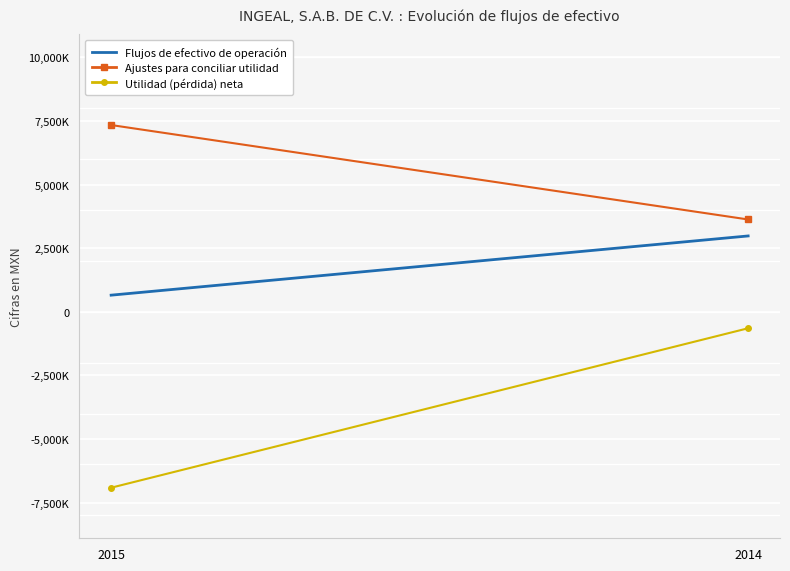

At which category is the sum across all series the highest?

2014